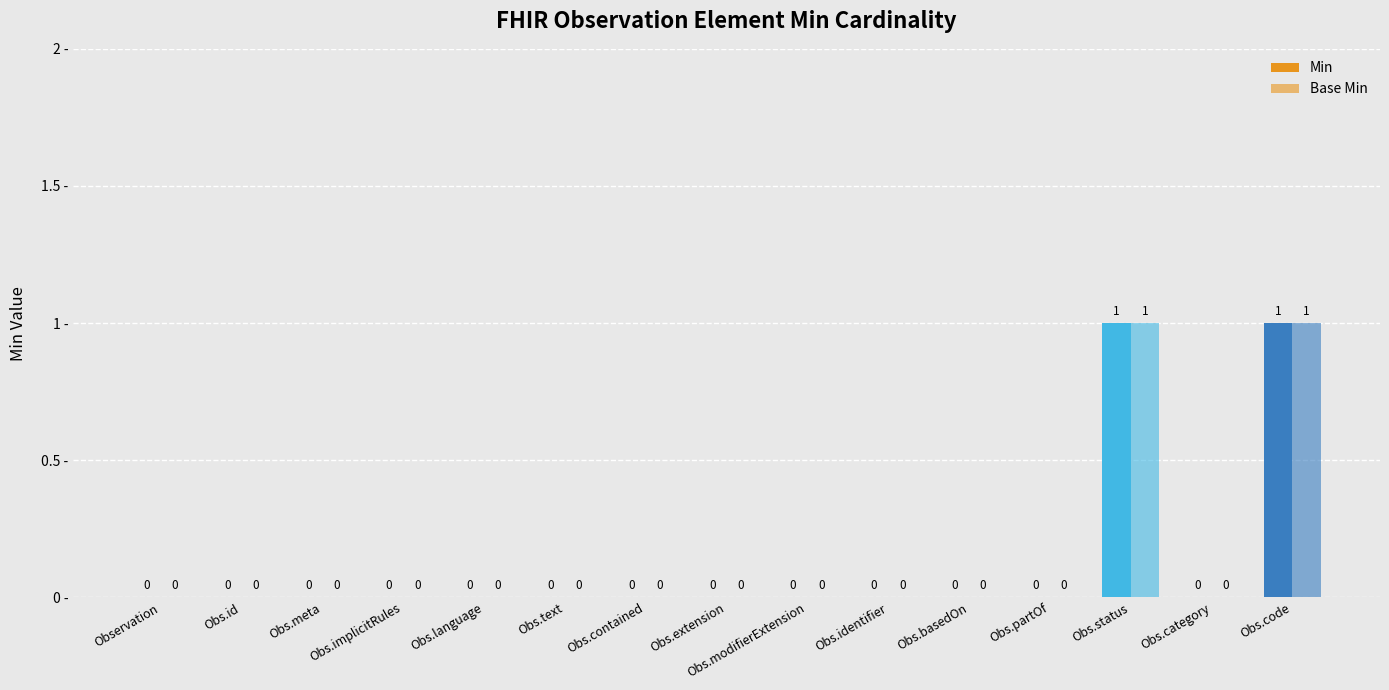

Reading left to right, what are all the values shown in this chart?

Min: 0	0	0	0	0	0	0	0	0	0	0	0	1	0	1
Base Min: 0	0	0	0	0	0	0	0	0	0	0	0	1	0	1